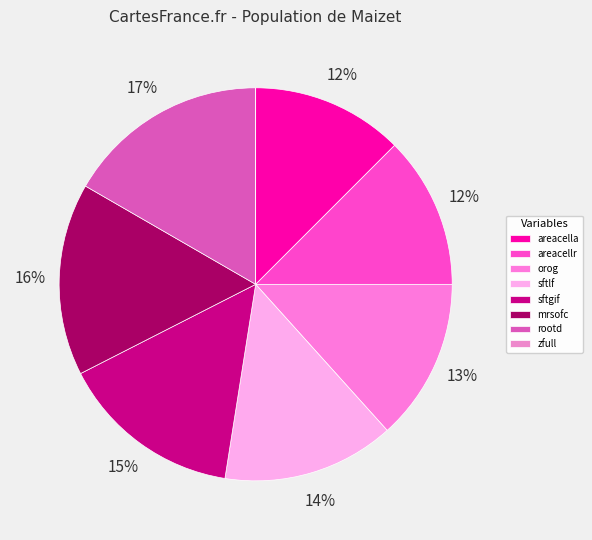

What percentage is NOT represented by mrsofc?

84.2%